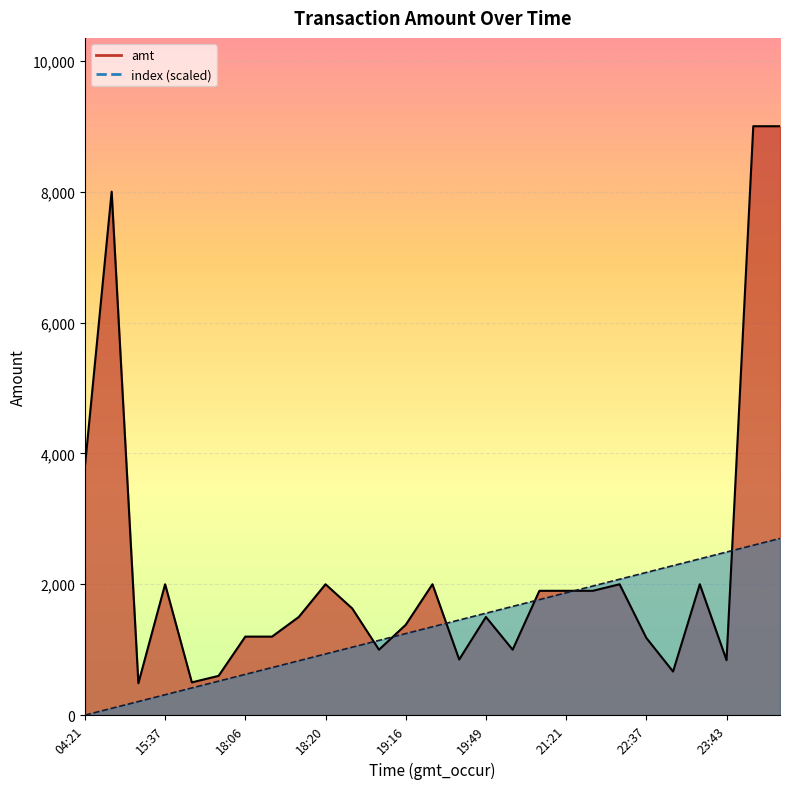

What is the average value of the amt_line series?

2260.5